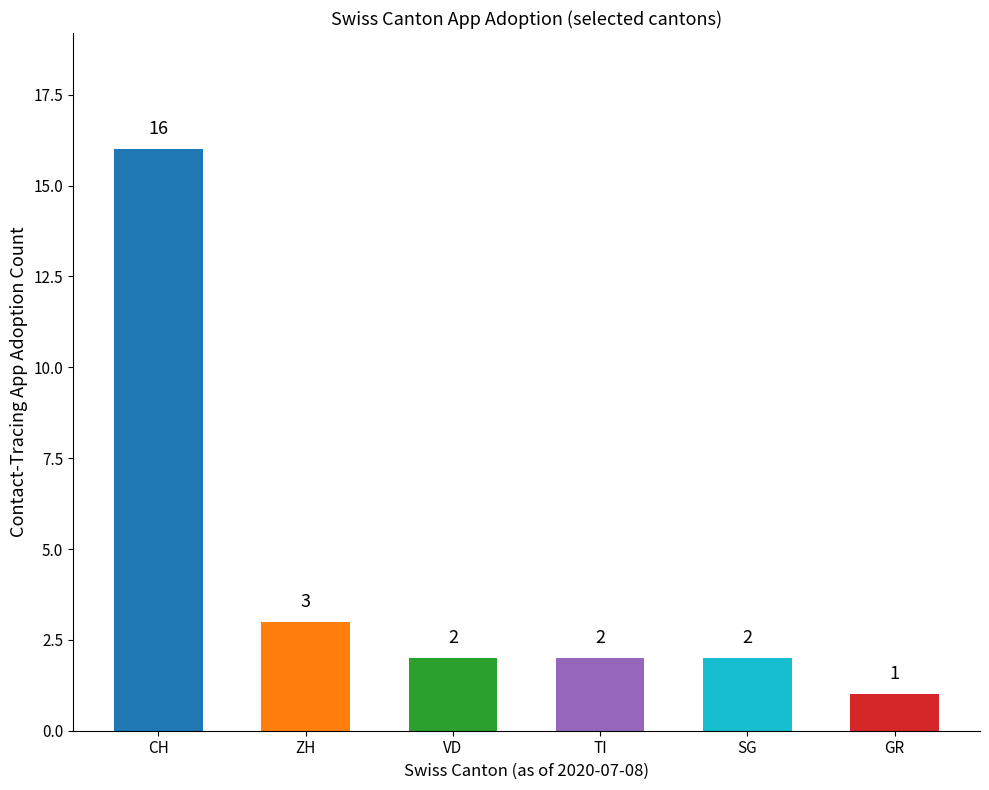

At which label is the value closest to 8?

ZH